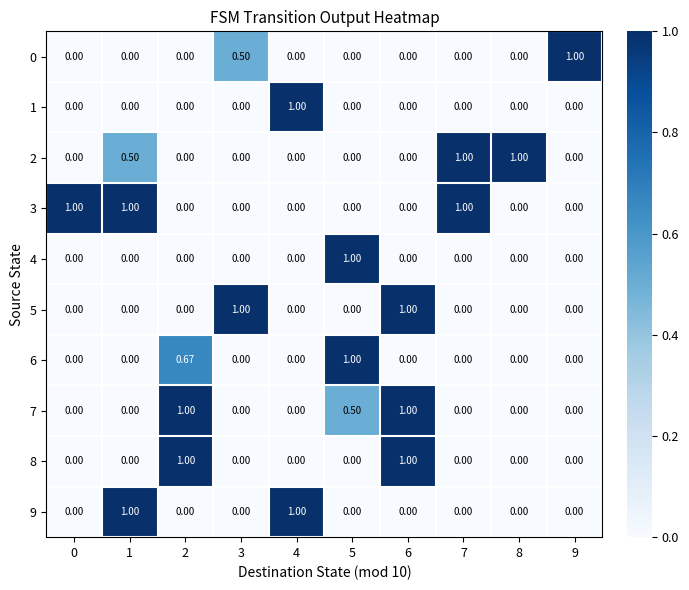

Is the value of 7 at 6 greater than the value of 4 at 0?

Yes